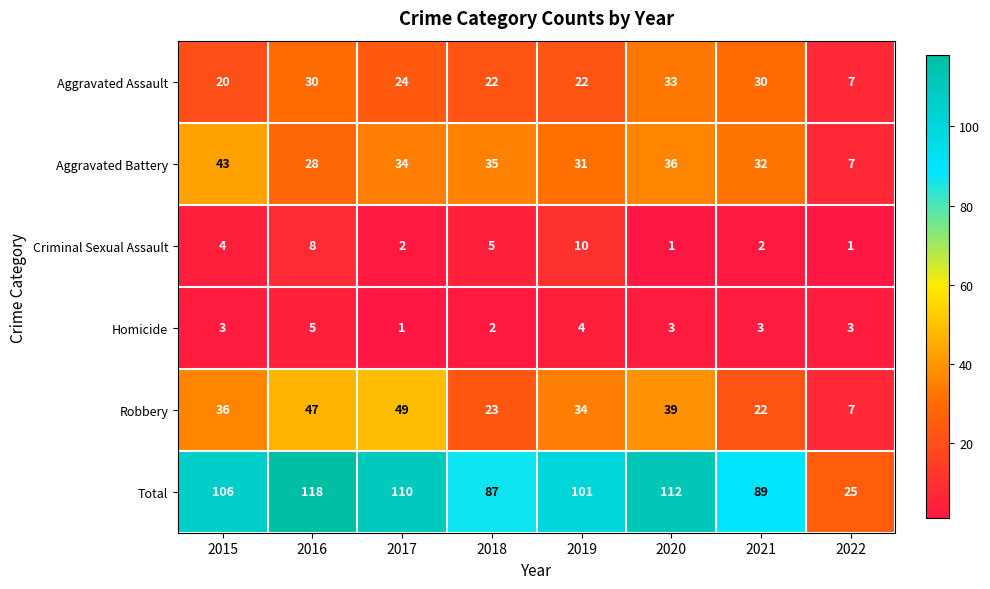

True or false: Criminal Sexual Assault has a value of 1 at 2022.

True